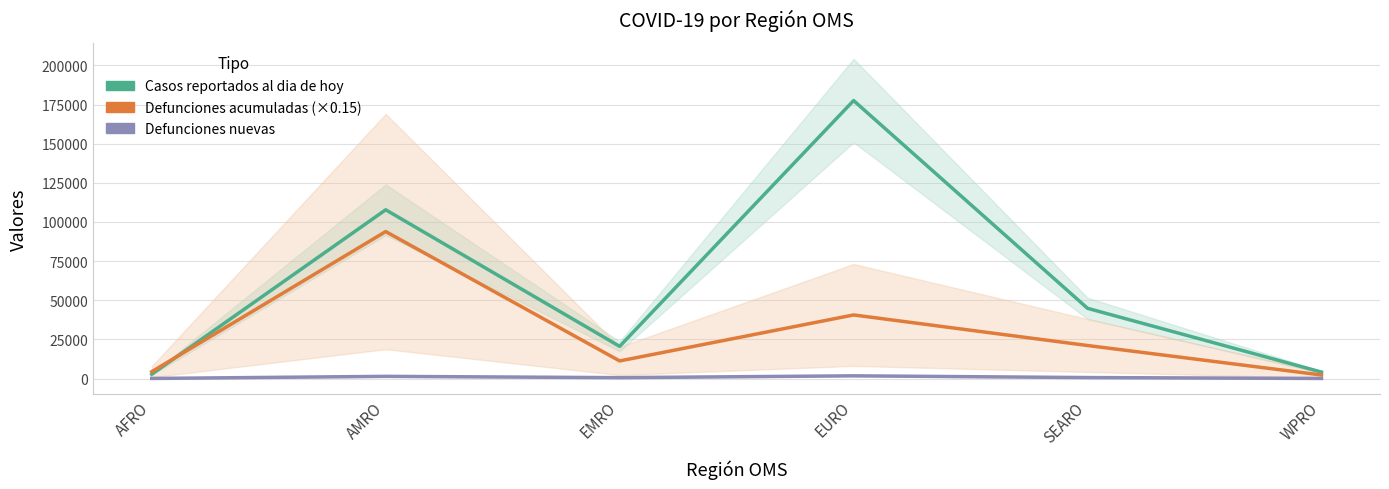

At which label does Casos reportados al dia de hoy first exceed 44867?

AMRO